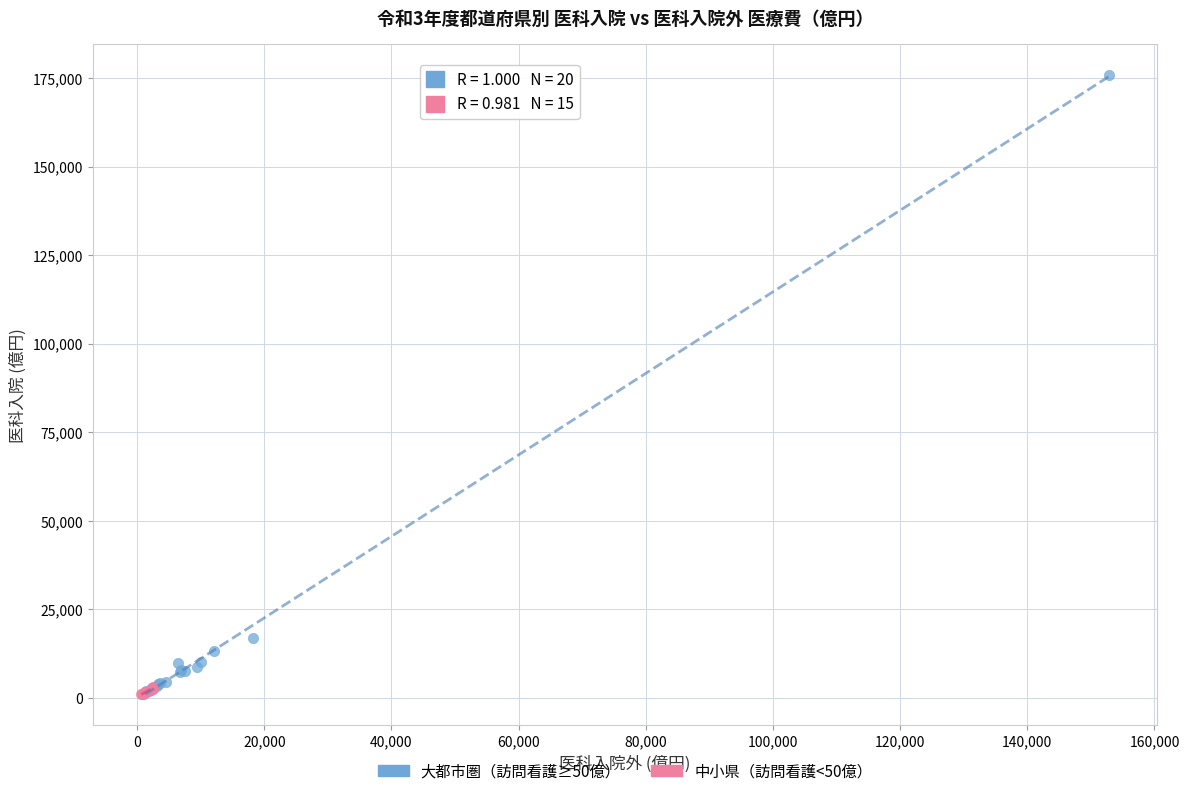

Which series has the widest spread of Y values?

大都市圏（訪問看護≥50億）